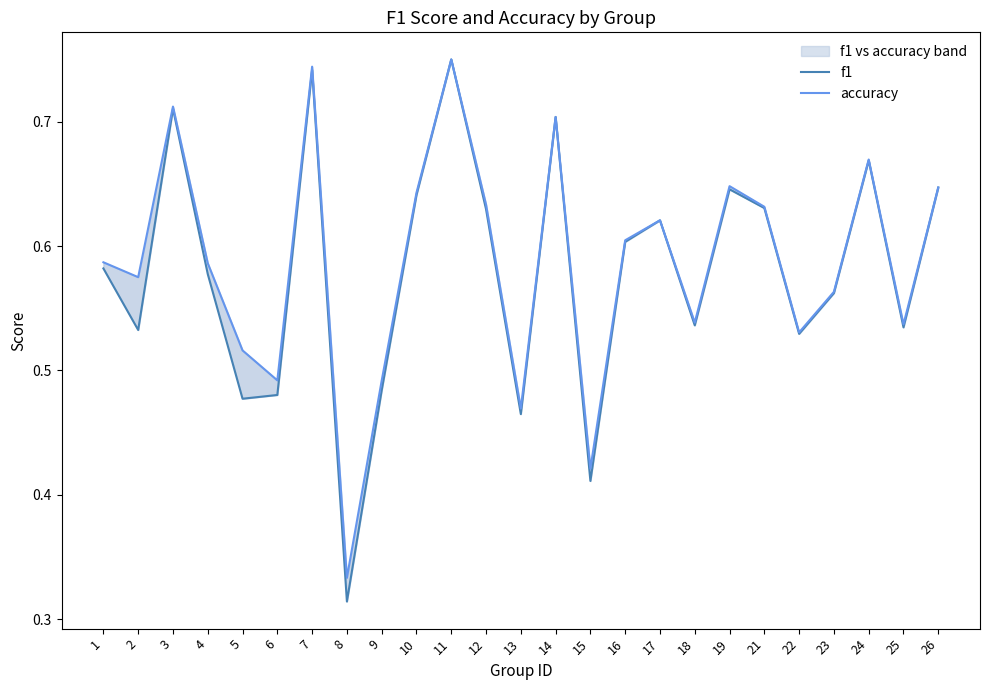

Between 19 and 21, which series saw the biggest shift?

accuracy